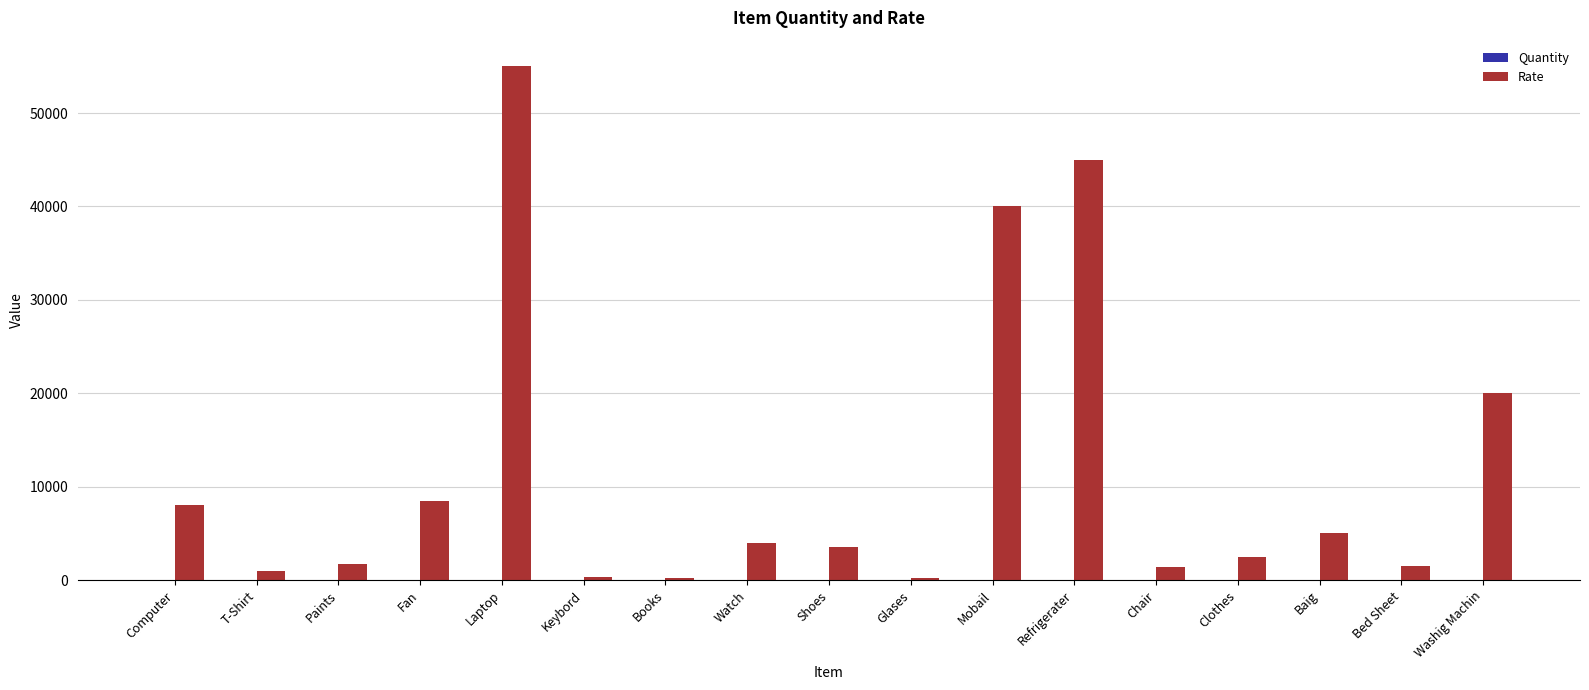

What is the sum of all Rate values?

197850